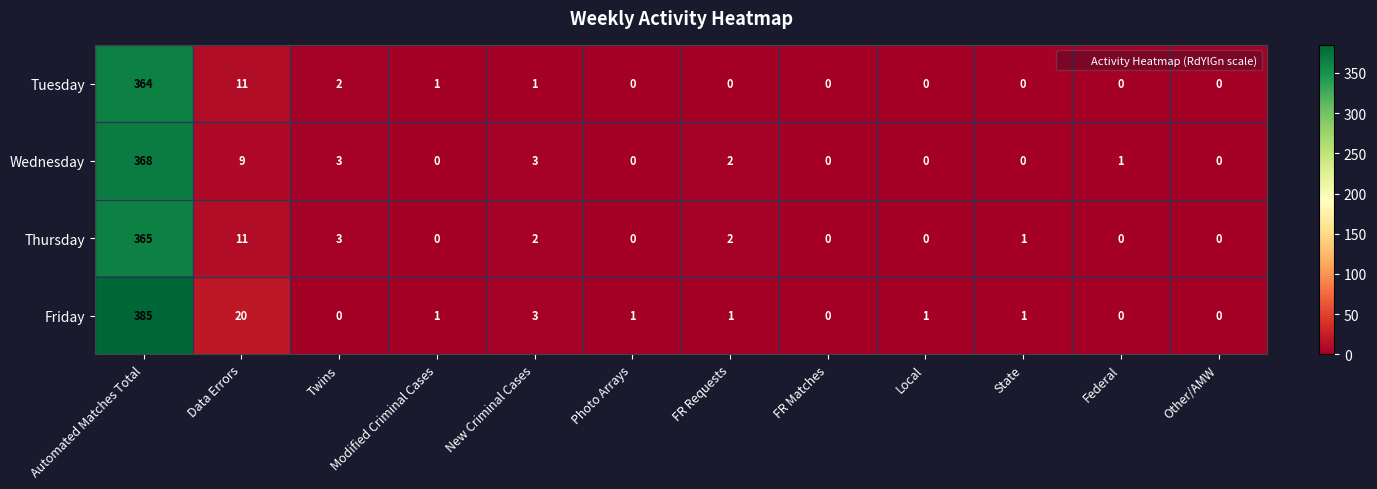

True or false: Thursday has a value of 2 at FR Requests.

True